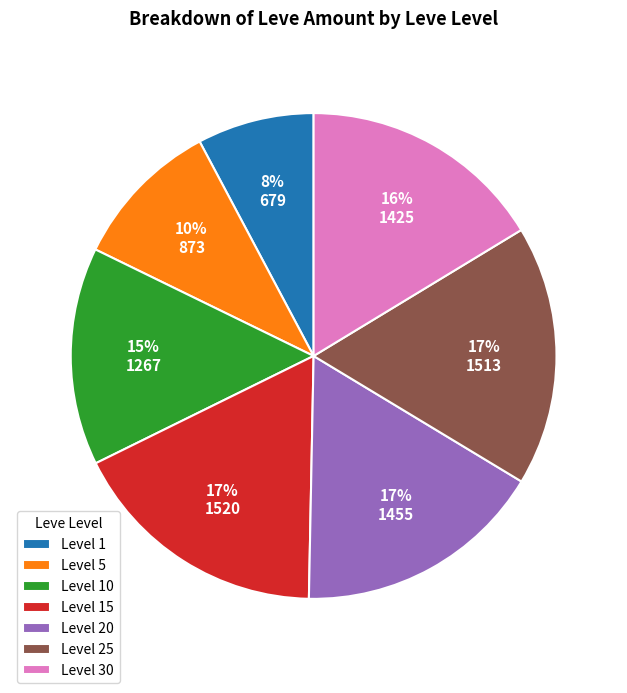

To the nearest percent, what is the combined percentage of Level 5 and Level 1?

18%